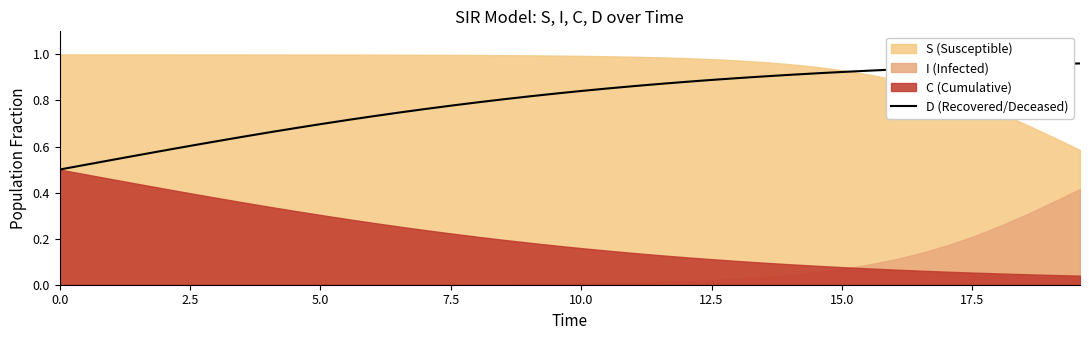

What is the difference between the maximum and minimum values?

0.5